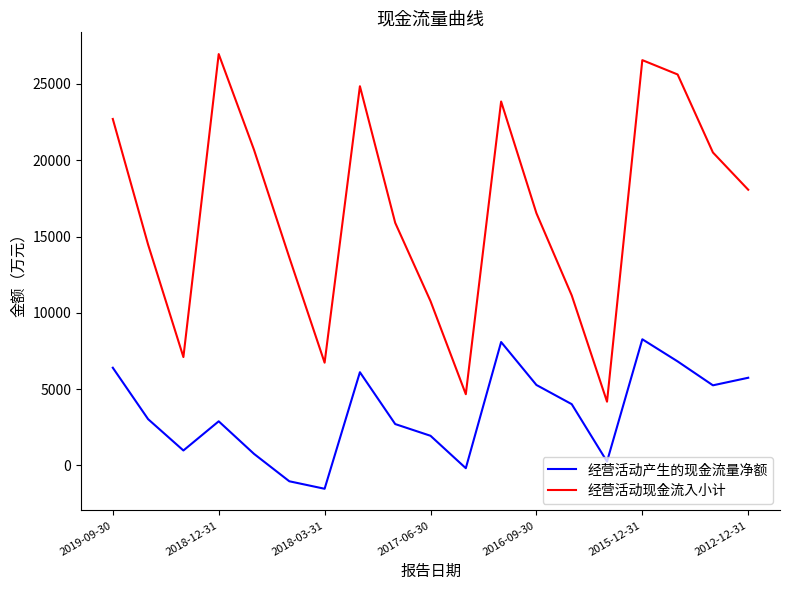

Does the chart display data point markers on the line(s)?

No